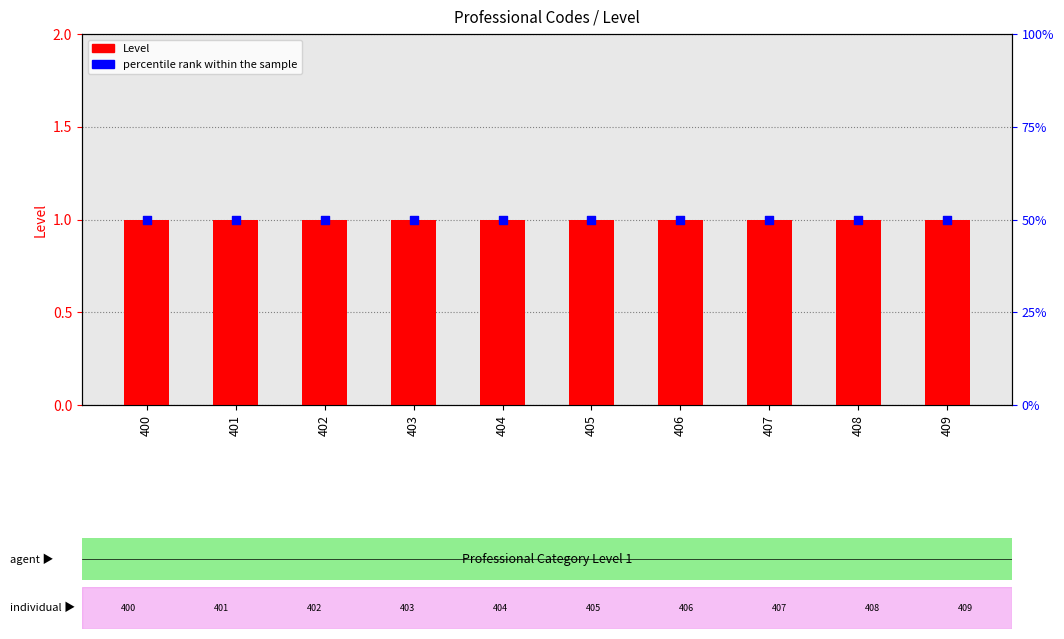

Which series has the largest total across all categories?

Level